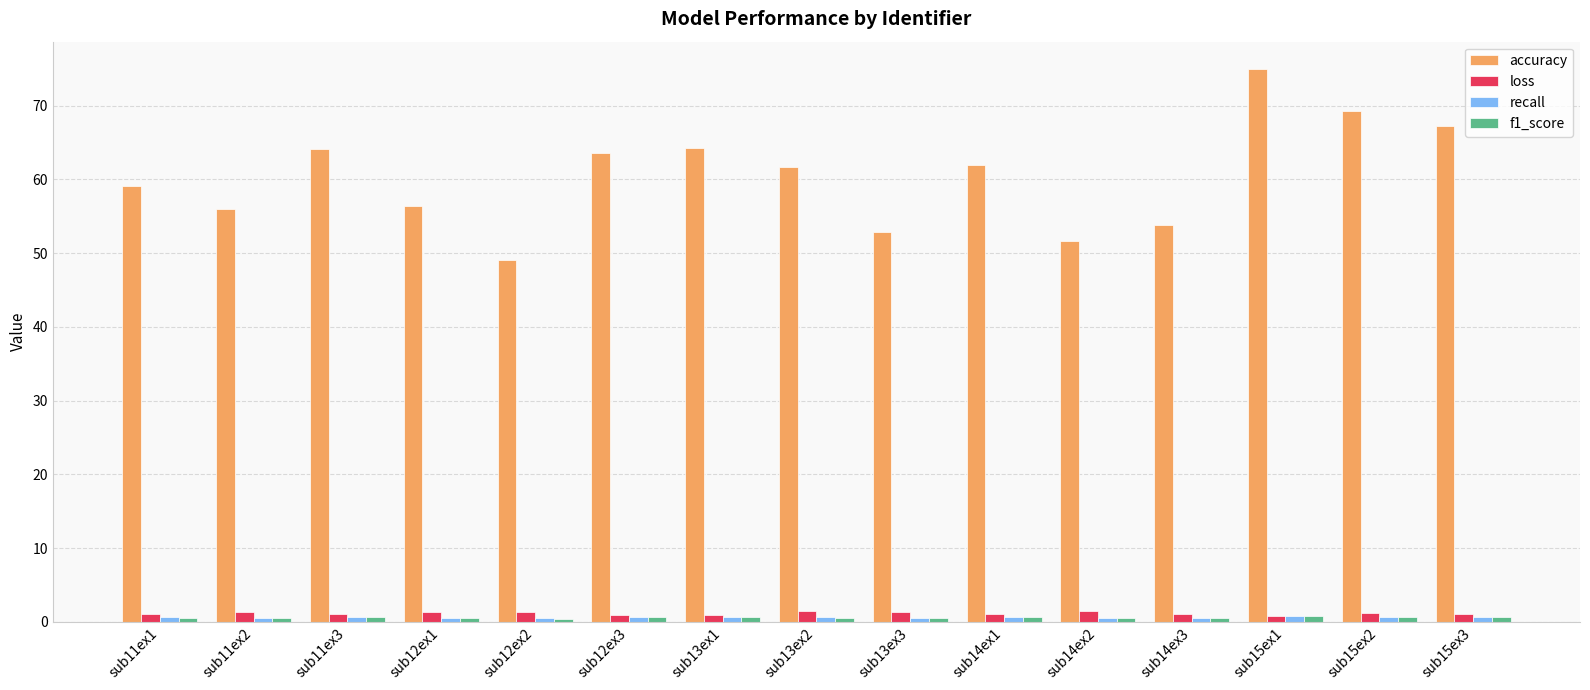

The value of accuracy at sub13ex3 is 29.2. True or false?

False